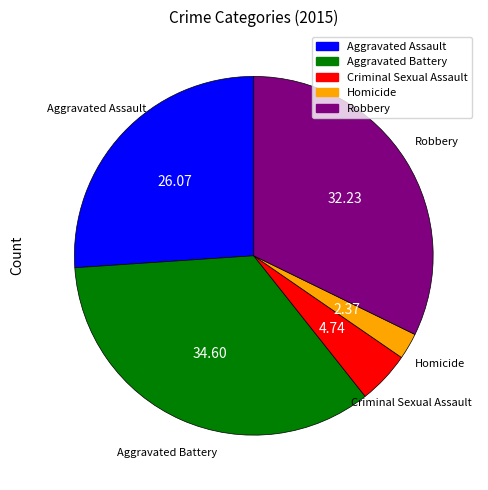

Approximately how many times larger is the value at Robbery compared to Aggravated Battery?

0.9